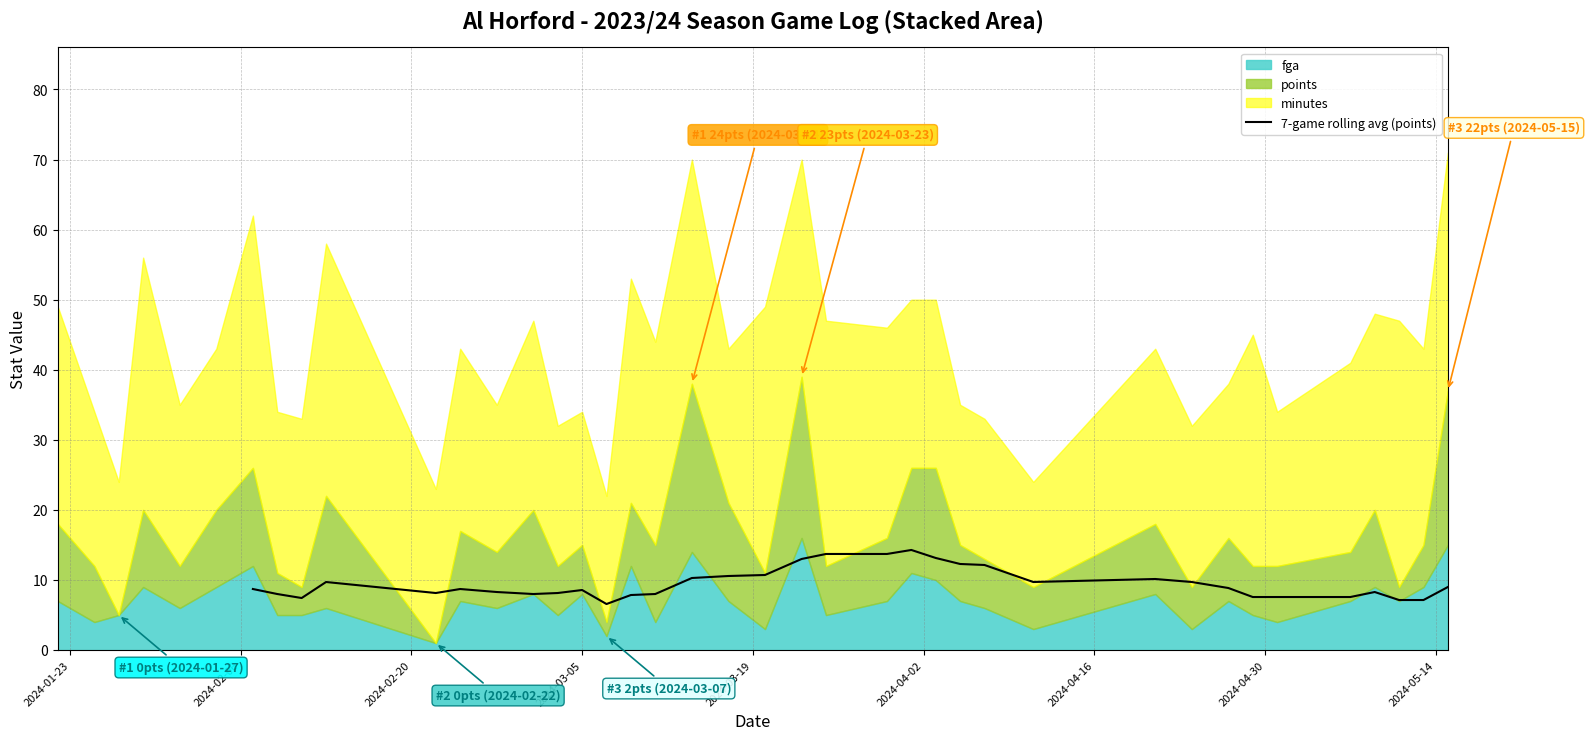

What is the highest value of the 7-game rolling avg (points) series?

14.3